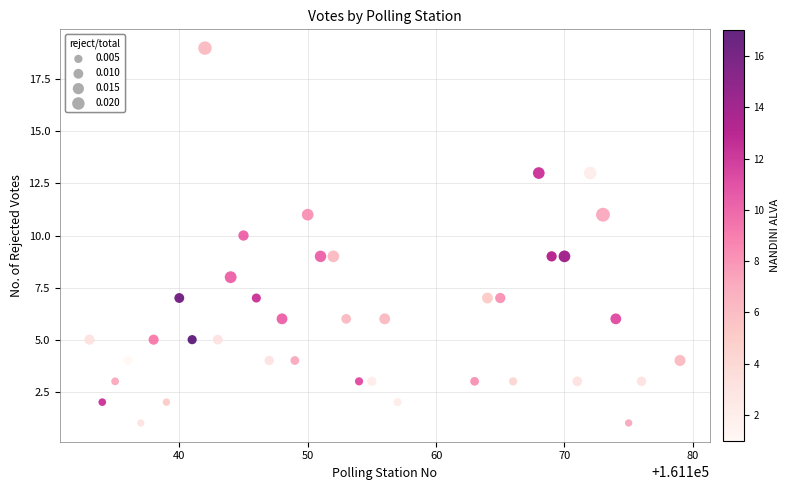

What is the range of Y values (max minus min)?

18